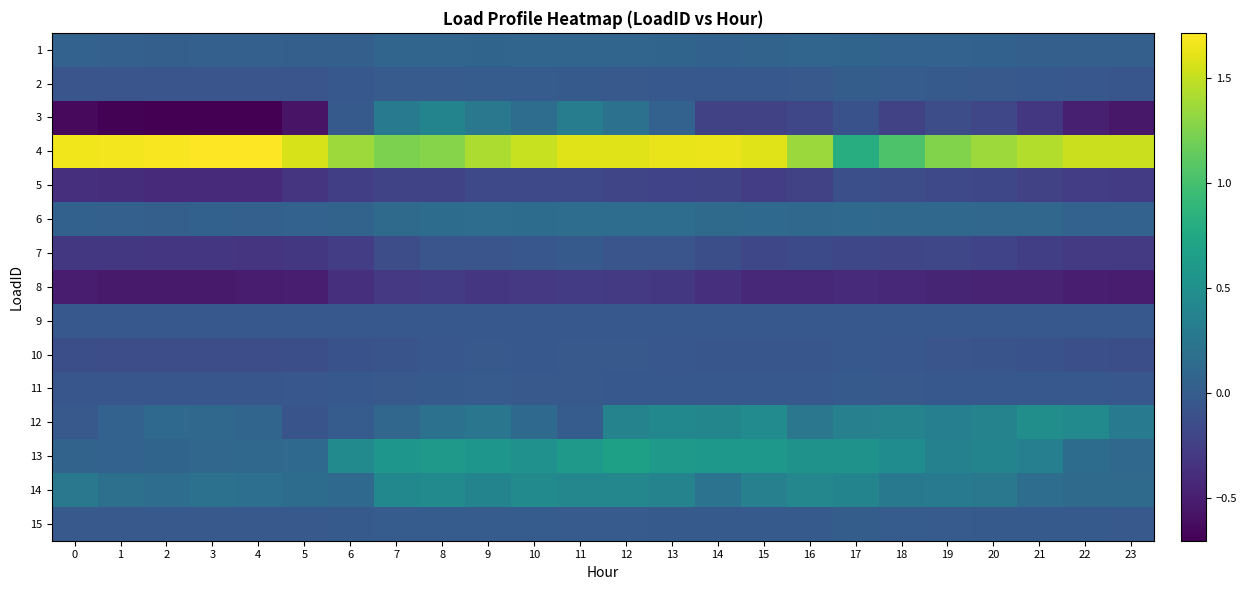

What is the spread (max minus min) of values at 16?

1.8